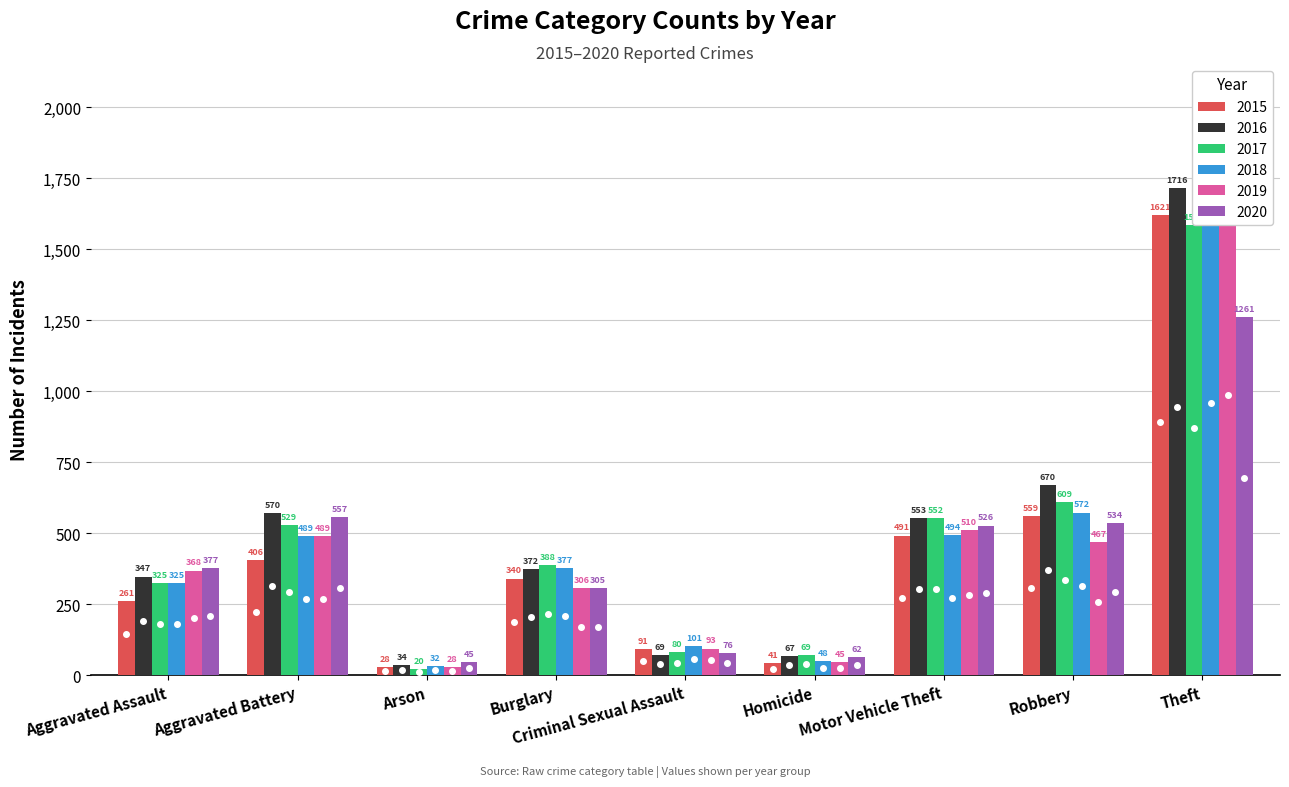

What are all the series names shown in the legend?

2015, 2016, 2017, 2018, 2019, 2020